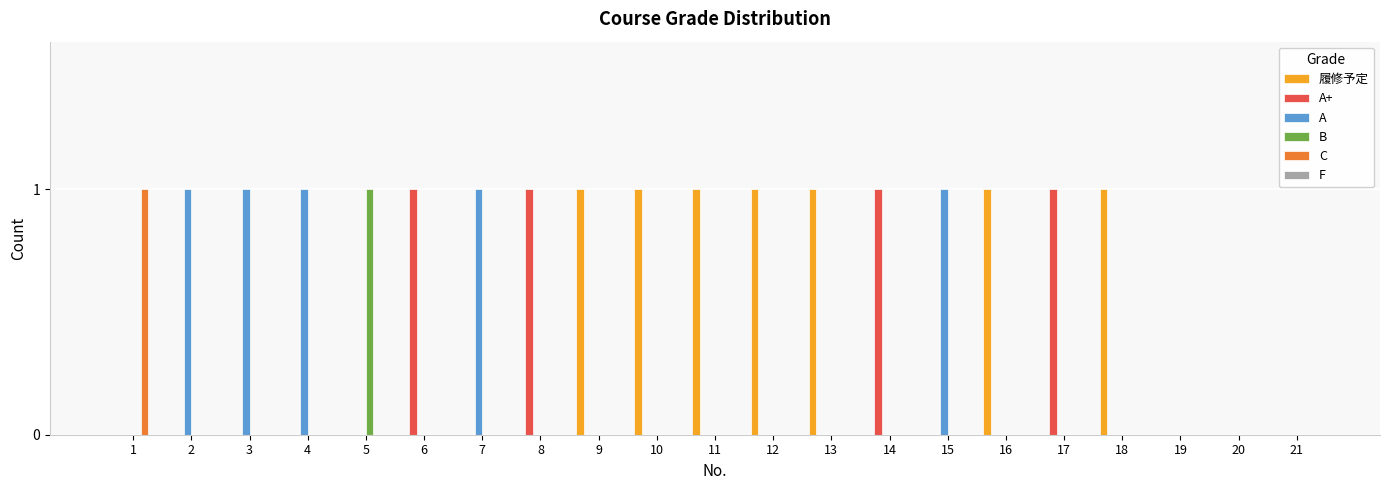

How many distinct data groups are displayed?

5